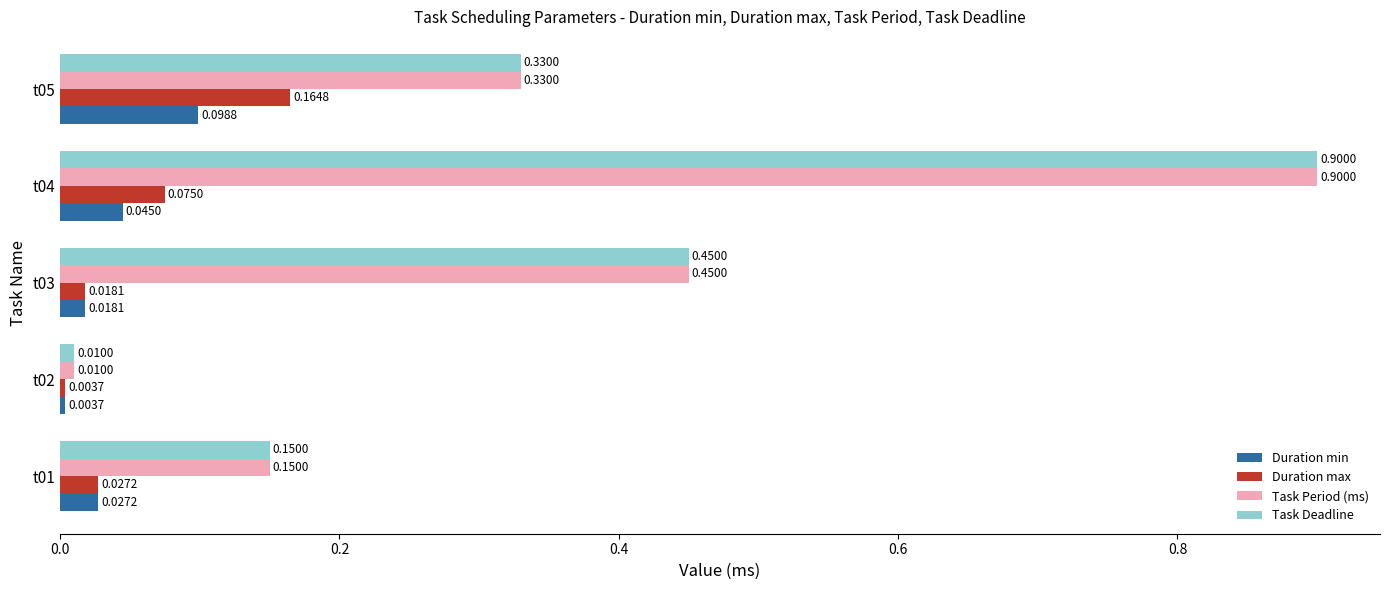

List the labels in order of Task Deadline value, smallest first.

t02, t01, t05, t03, t04